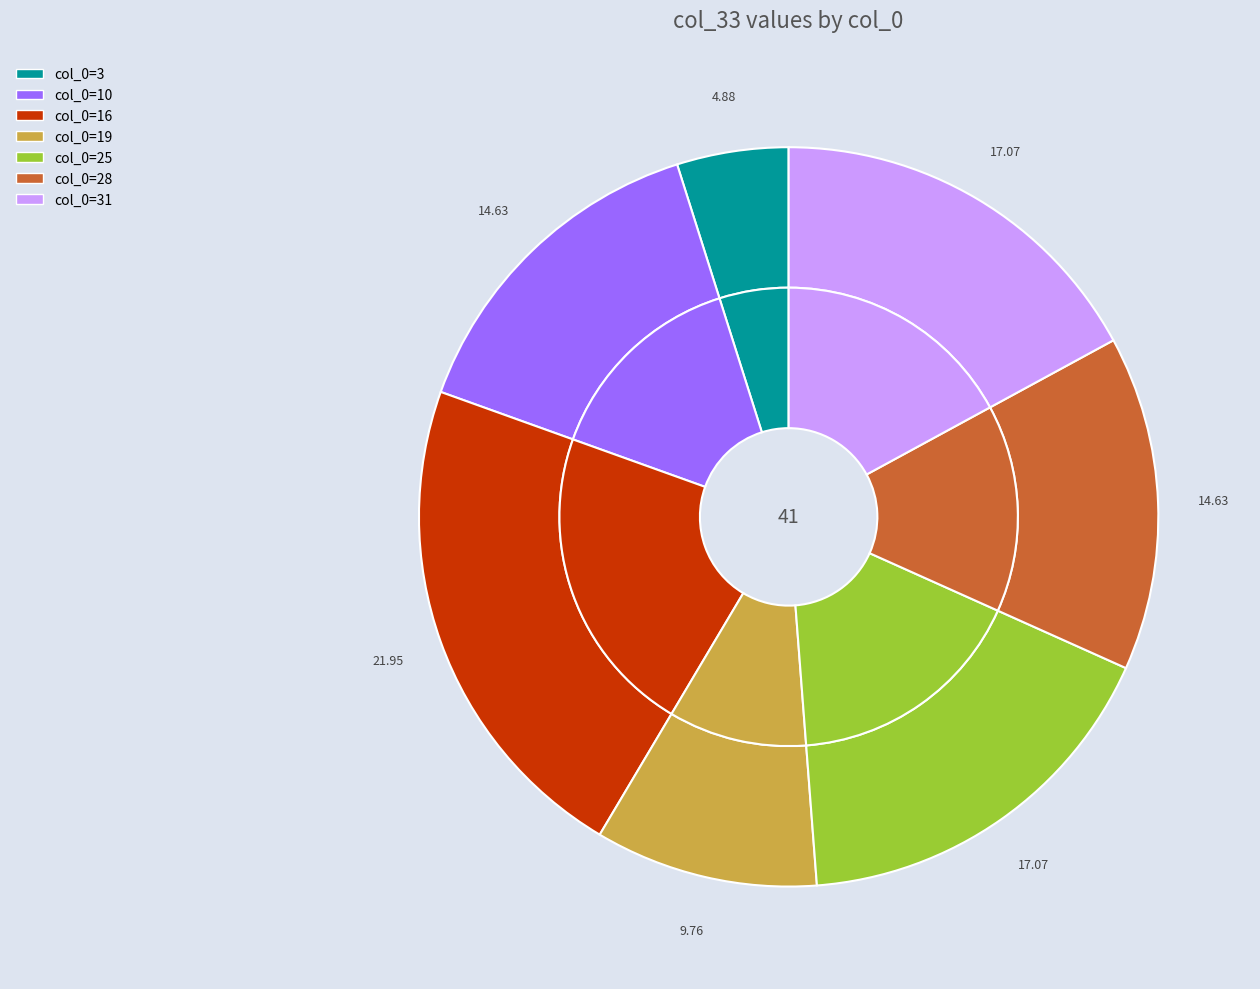

How many segments does this pie chart have?

13